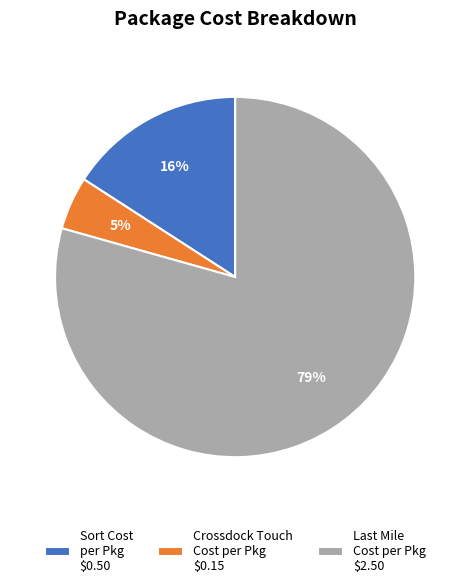

To the nearest percent, what portion does Sort Cost per Pkg $0.50 represent?

16%